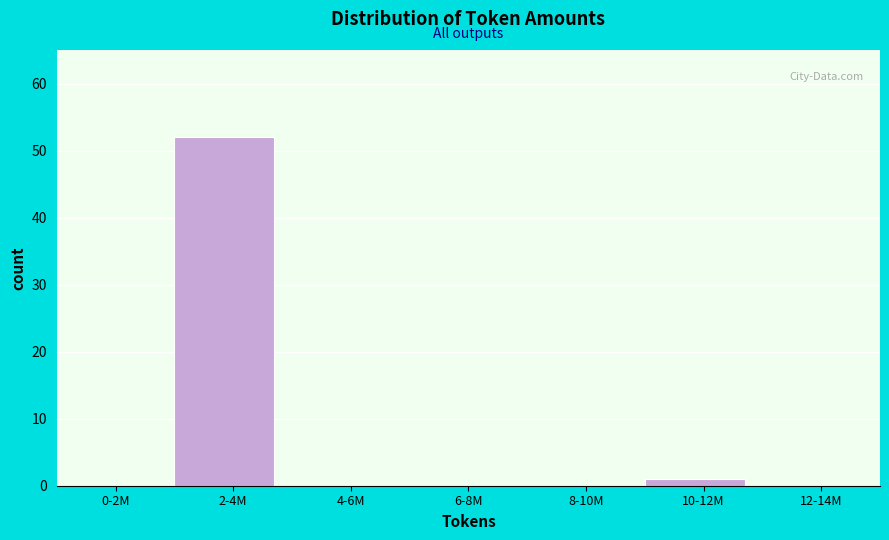

Reading right to left, what are all the values shown in this chart?

12-14M=0	10-12M=1	8-10M=0	6-8M=0	4-6M=0	2-4M=52	0-2M=0